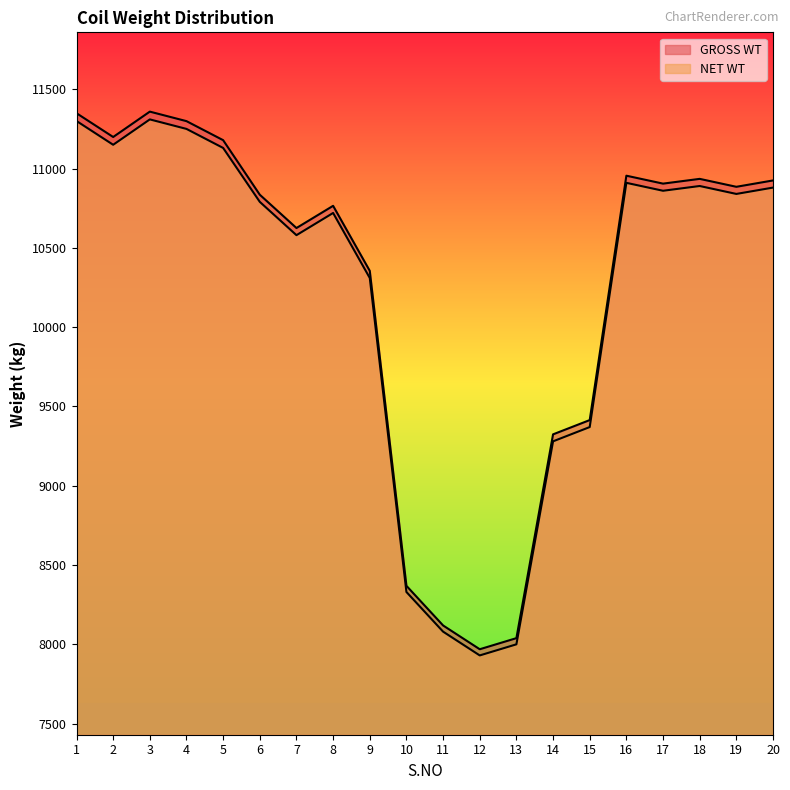

True or false: GROSS WT and NET WT cross at least once.

False